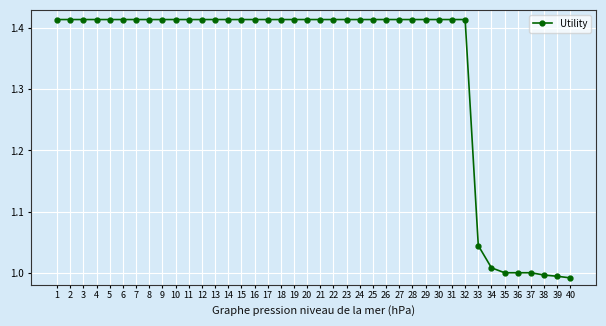

Which has a higher value, 35 or 6?

6